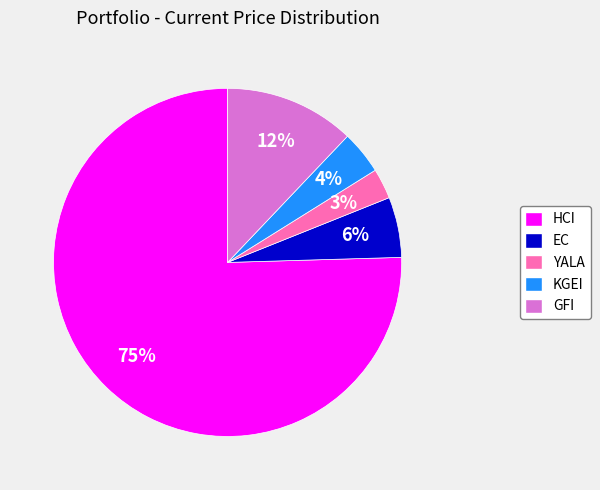

The GFI slice represents 12% of the pie. True or false?

True